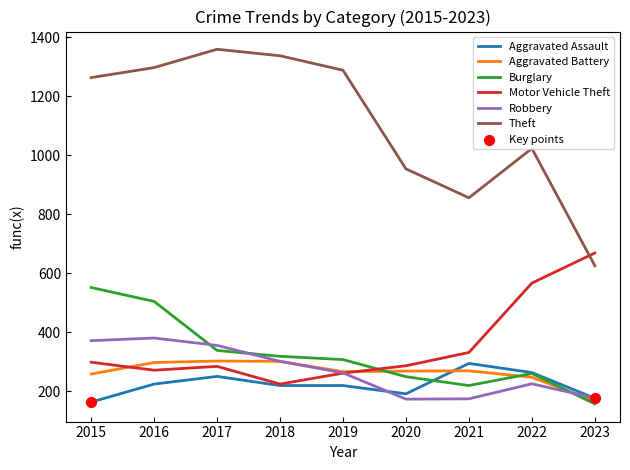

Is the value of Theft at 2021 greater than the value of Aggravated Battery at 2023?

Yes